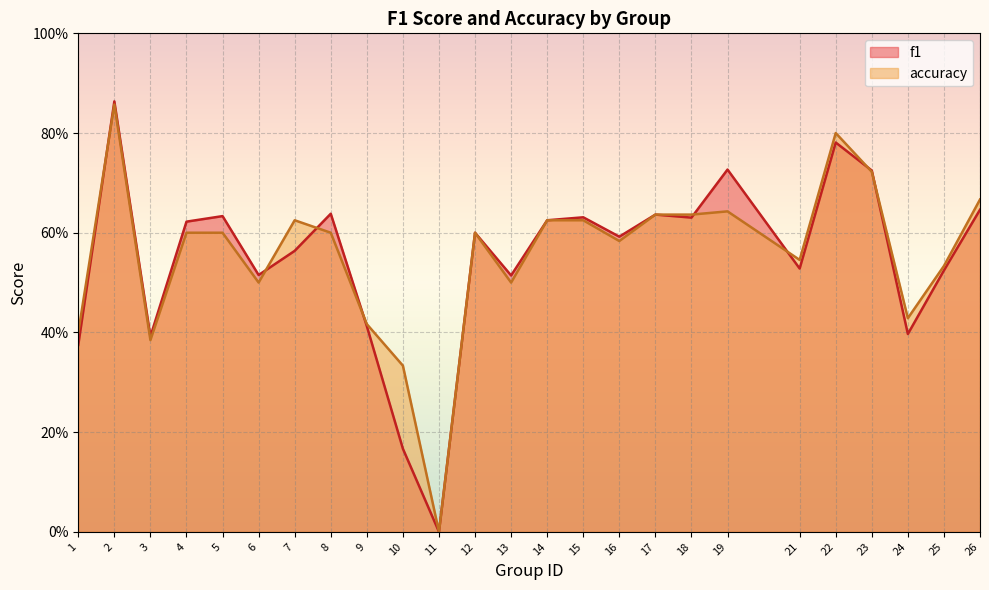

Which series changed the most between 15 and 25?

f1